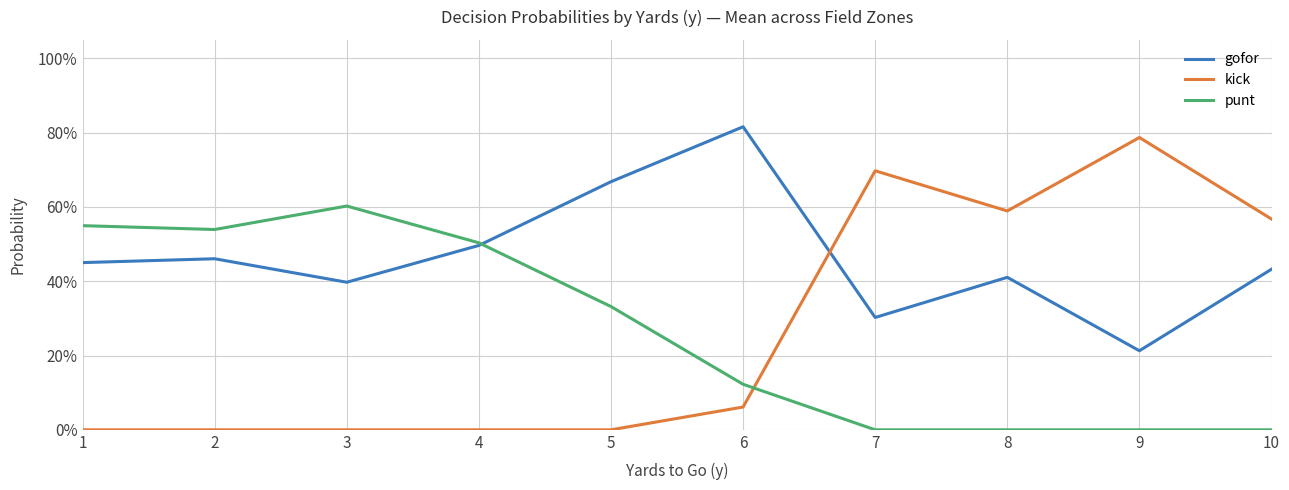

What are all the series names shown in the legend?

gofor, kick, punt